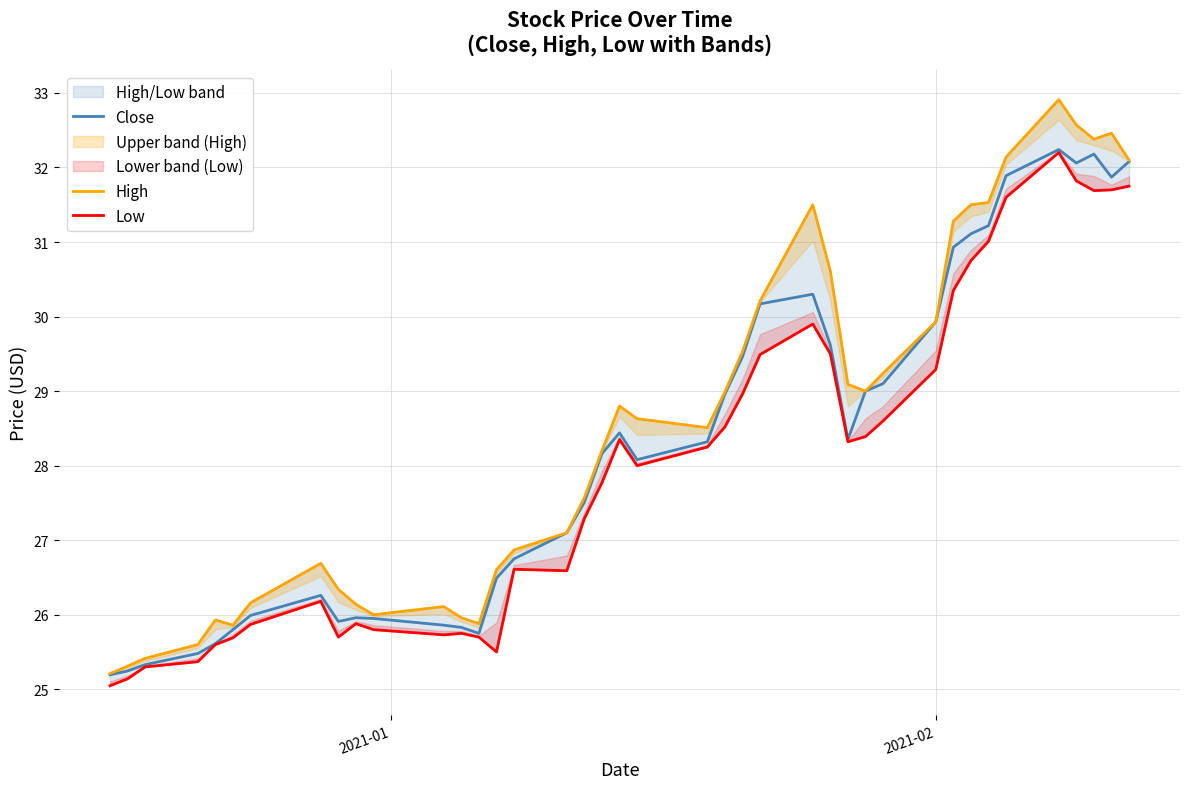

Which series has the largest range (max minus min)?

High